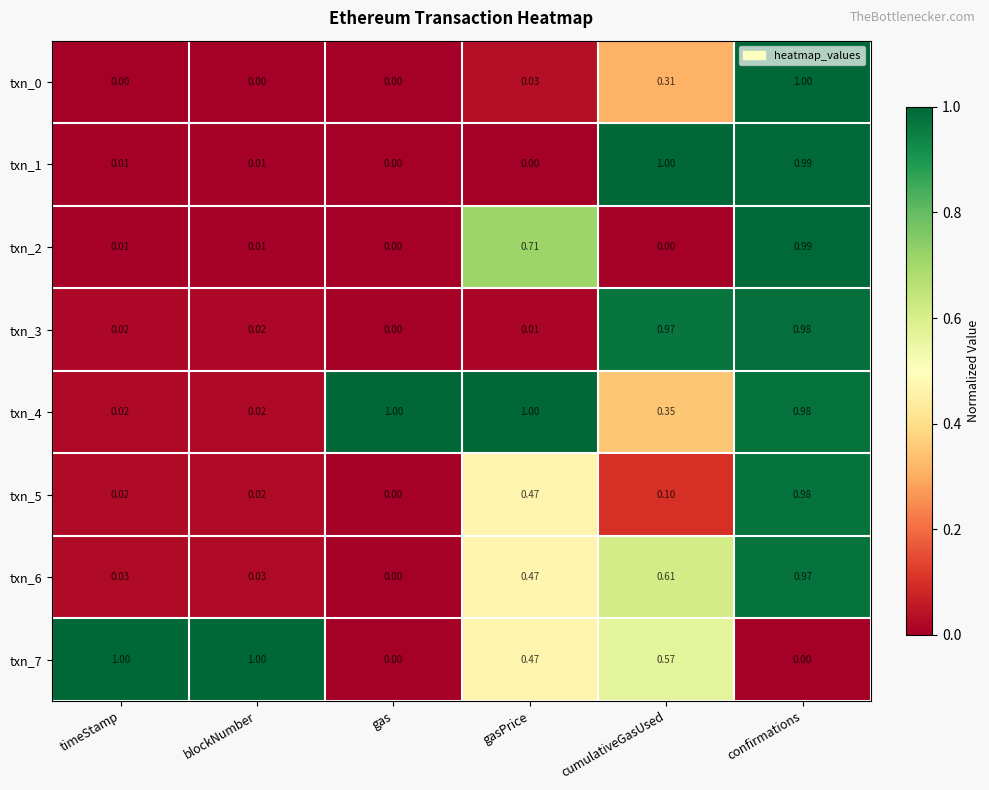

Which series has the largest total across all categories?

txn_4